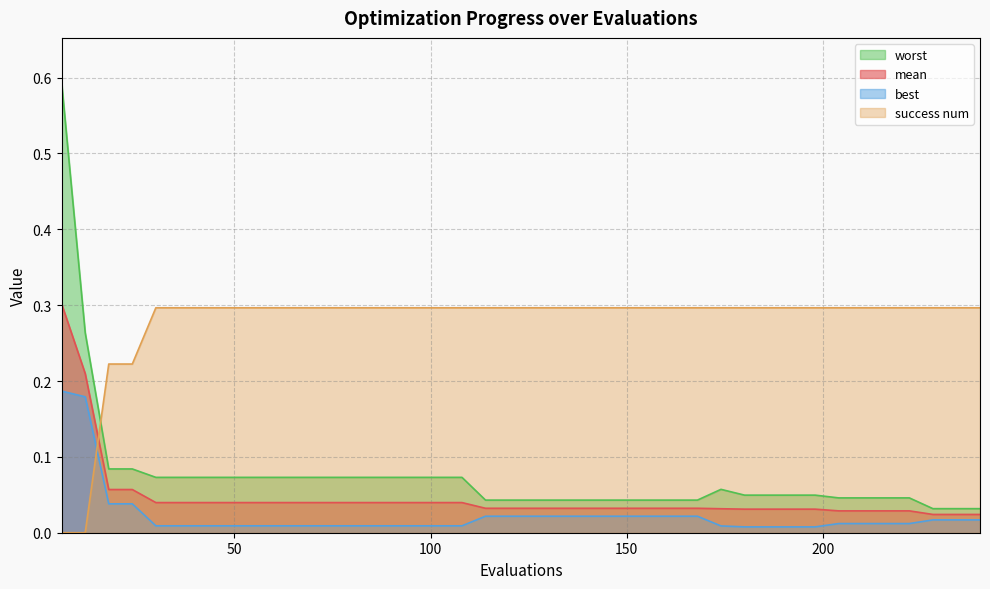

The worst series shows 0.0 at 96. True or false?

False